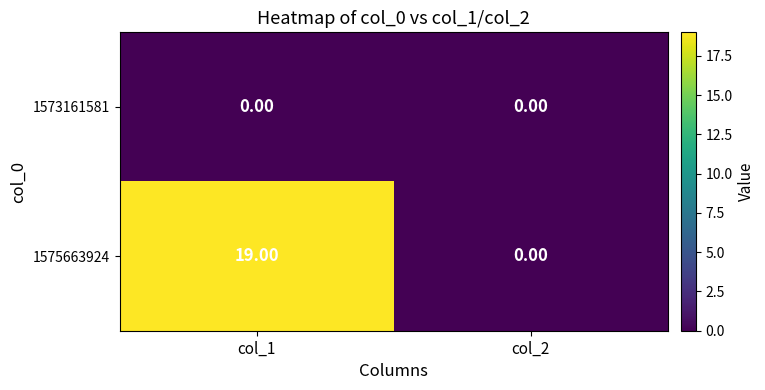

What is the difference between the 1575663924 values at col_1 and col_2?

19